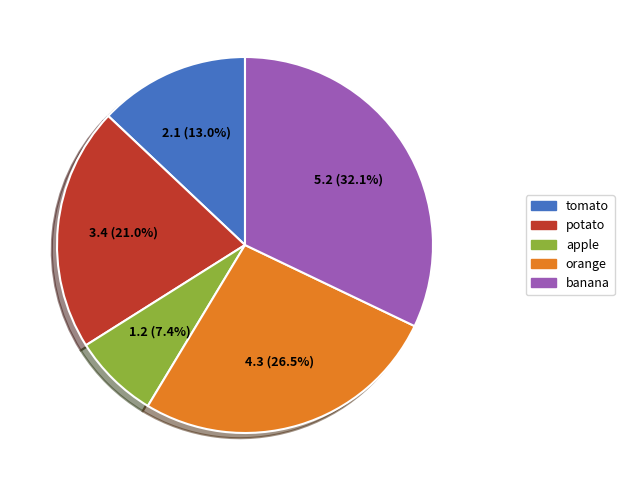

To the nearest percent, what portion does potato represent?

21%